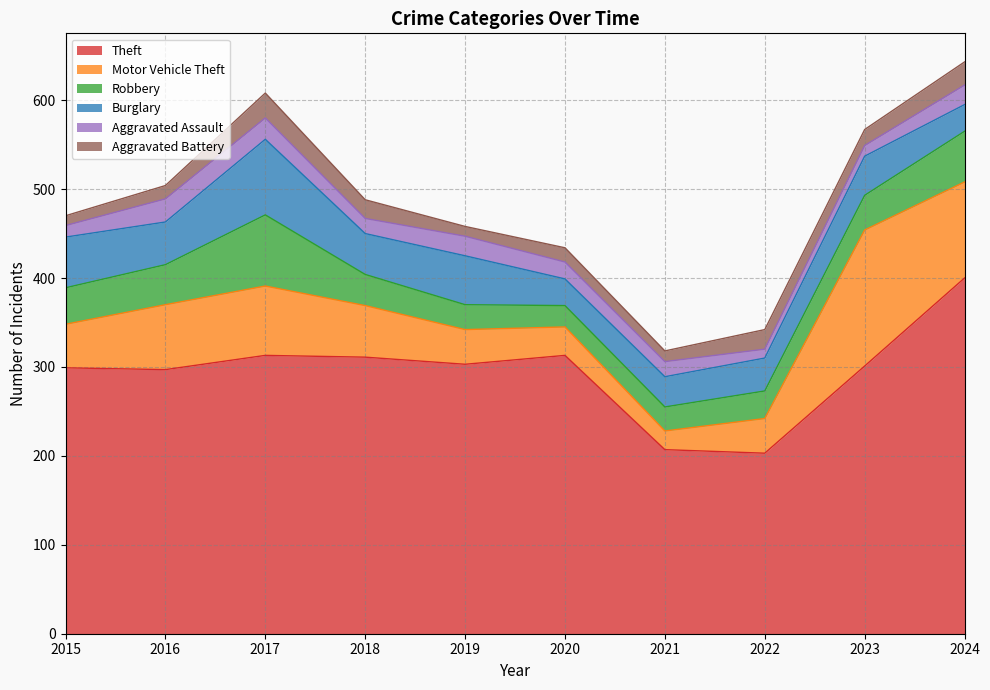

In Theft, how many points are lower than both neighbors (excluding endpoints)?

3